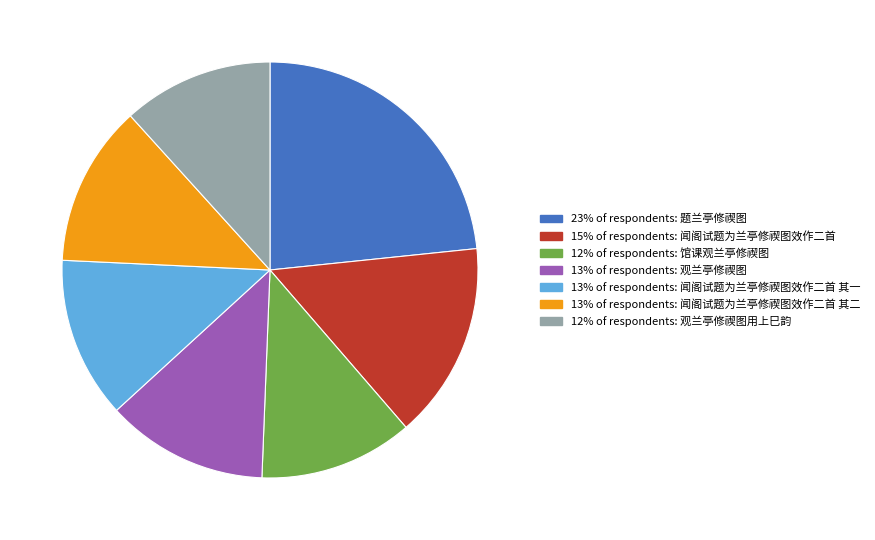

Does any single category account for the majority?

No